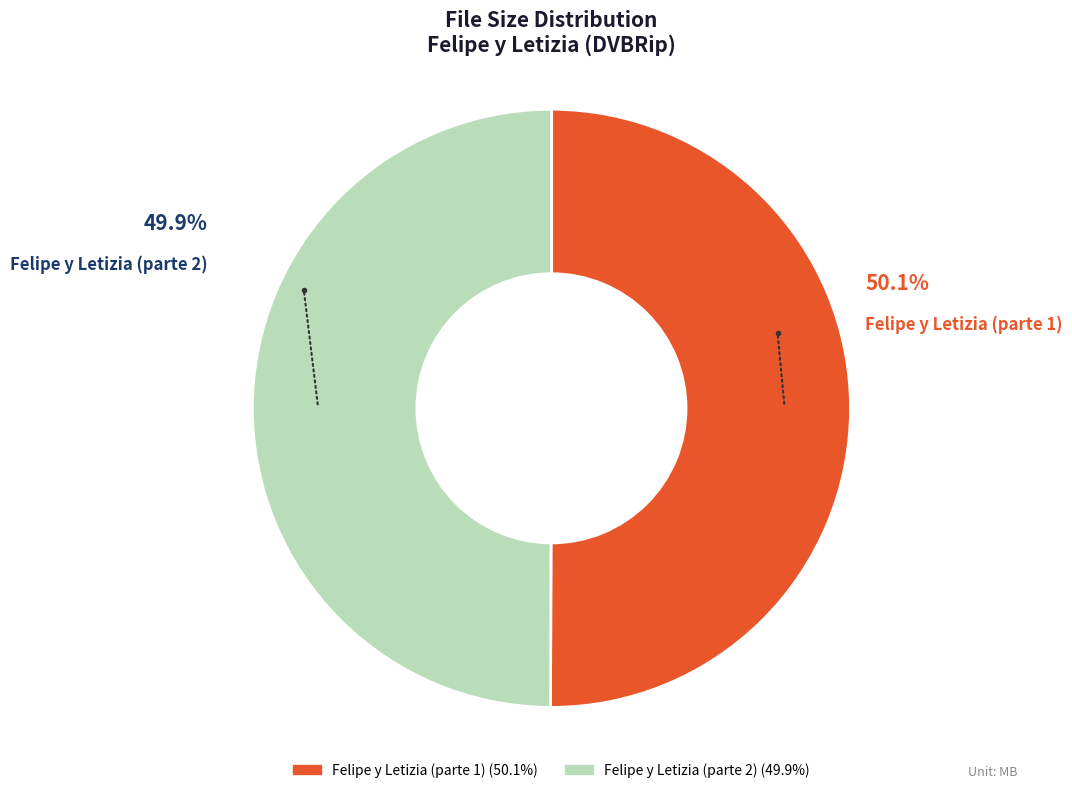

Do Felipe y Letizia (parte 1) and Felipe y Letizia (parte 2) together represent more than half of the pie?

Yes